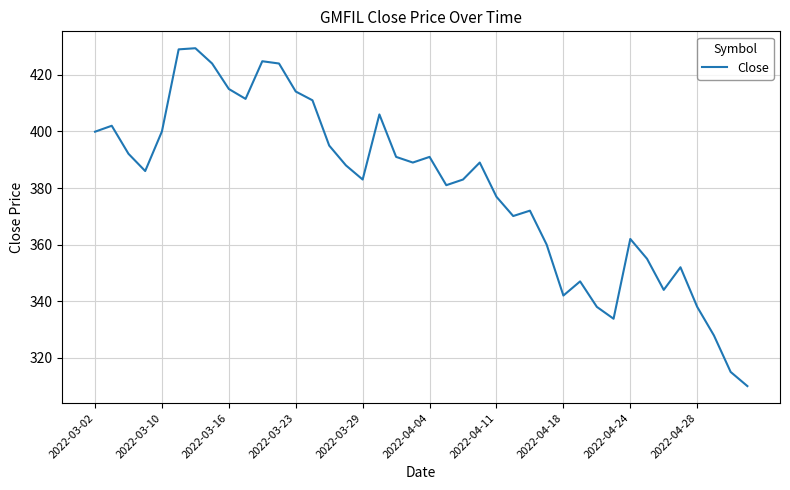

What is the difference between the maximum and minimum values?

119.4